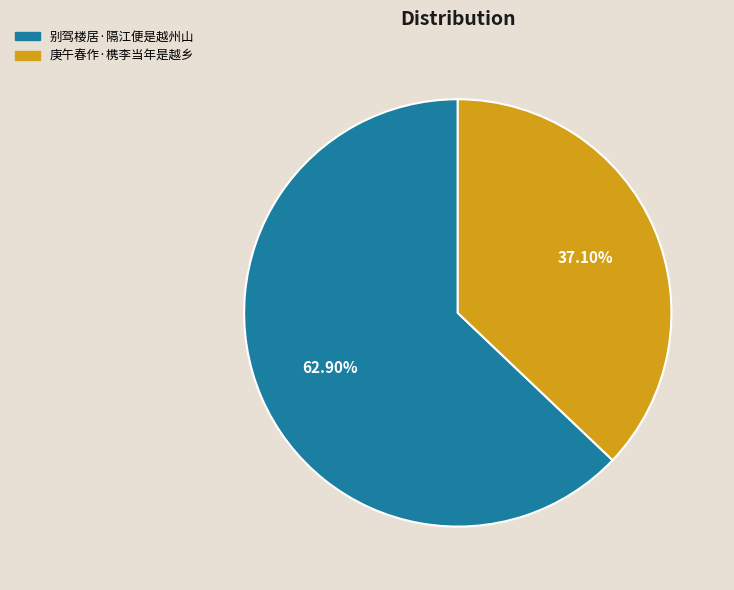

What percentage do 别驾楼居·隔江便是越州山 and 庚午春作·槜李当年是越乡 together represent?

100.0%